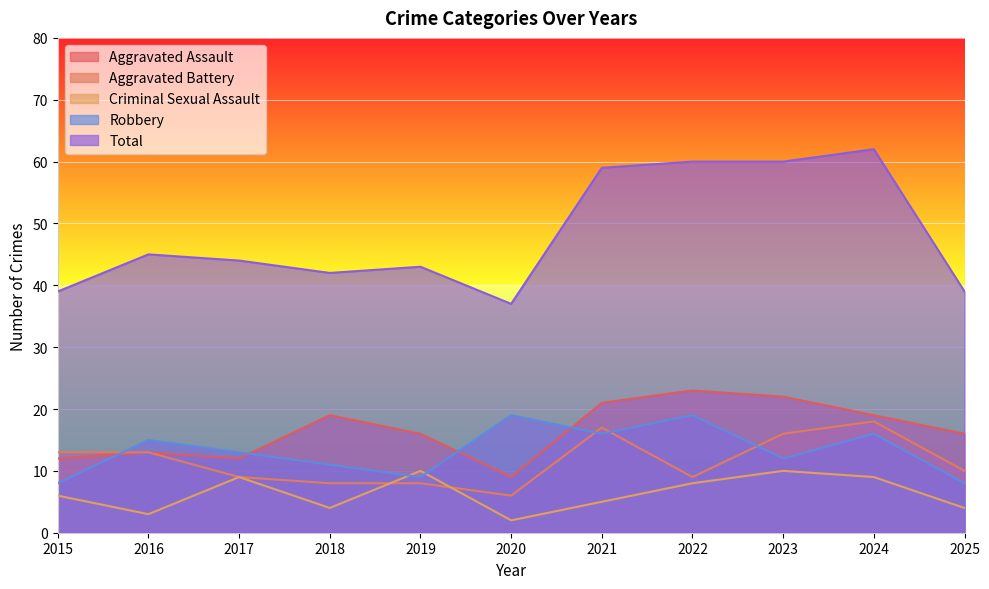

Read the Aggravated Battery value at 2024, to the nearest 5.

20